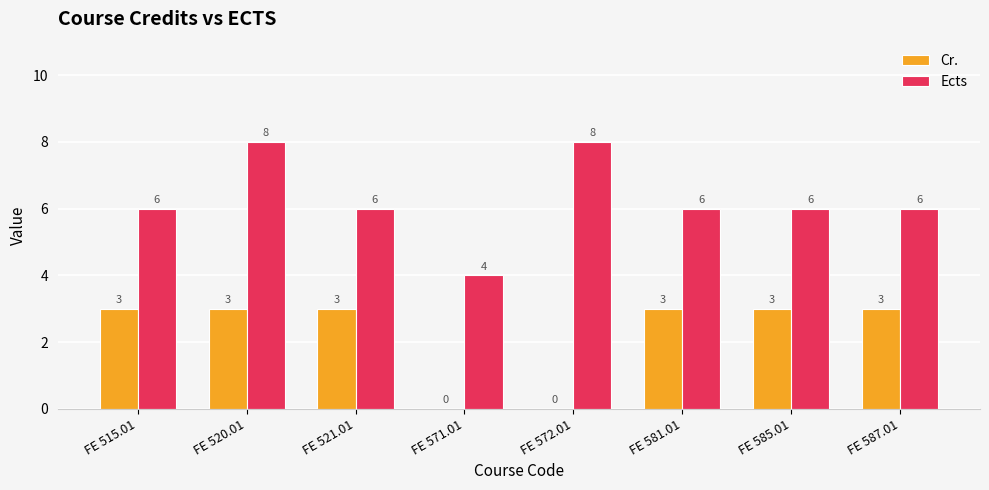

What is the sum of the Cr. values at FE 572.01 and FE 515.01?

3